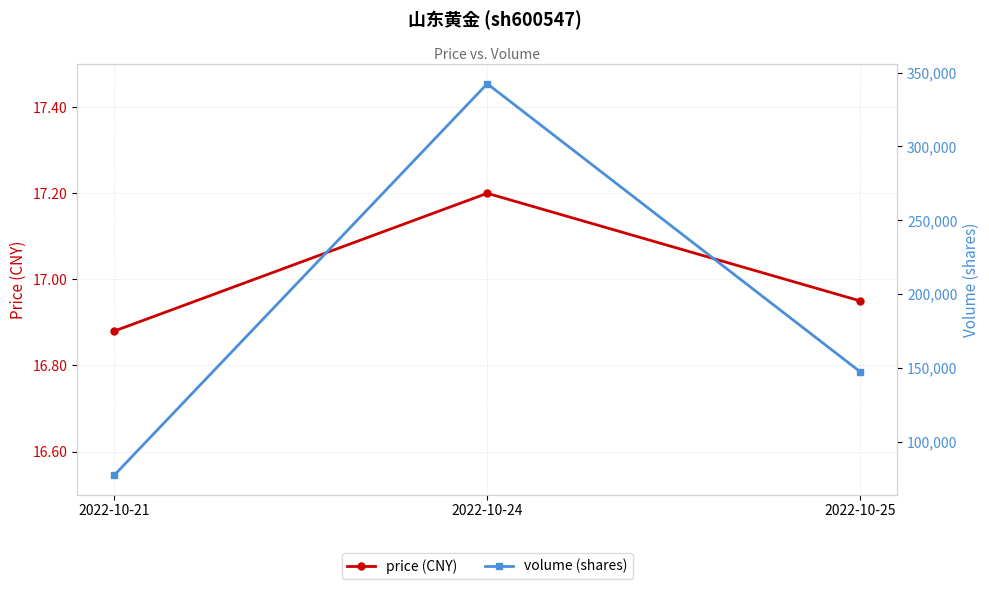

At which category does the chart reach its minimum across all series?

2022-10-21